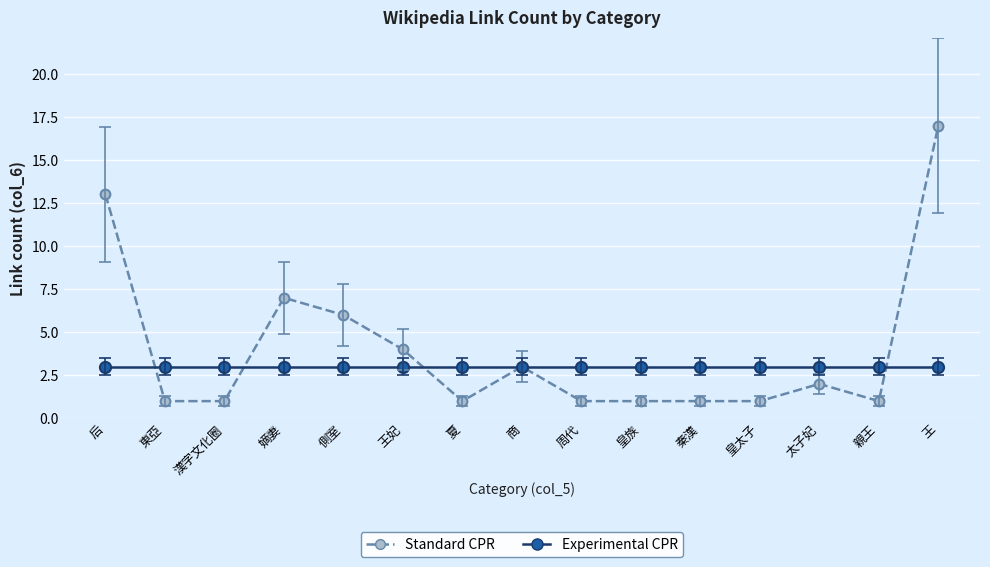

Which series has the widest spread of values?

Standard CPR